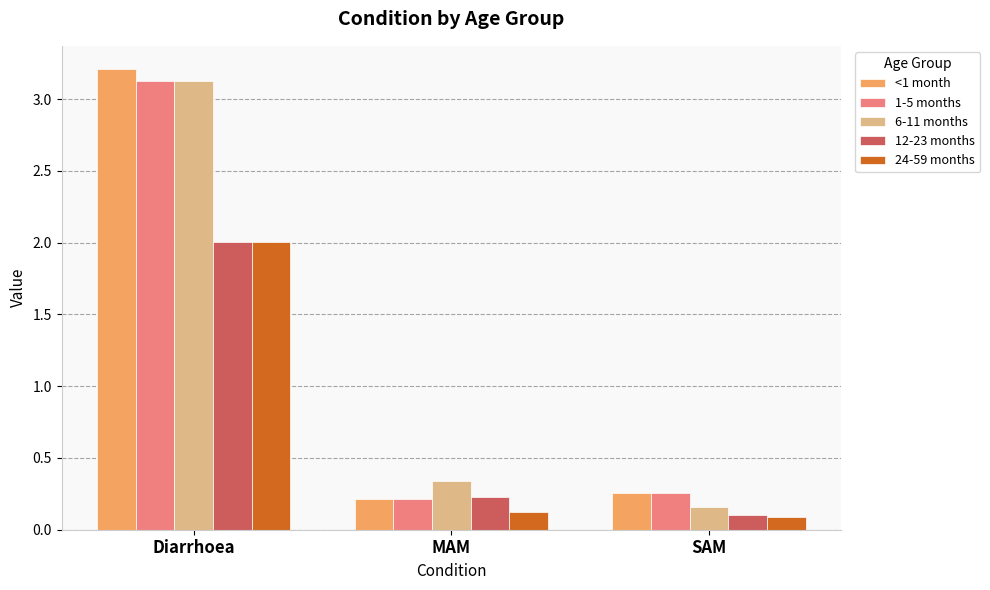

Is it true that 24-59 months equals 0.1 at MAM?

True